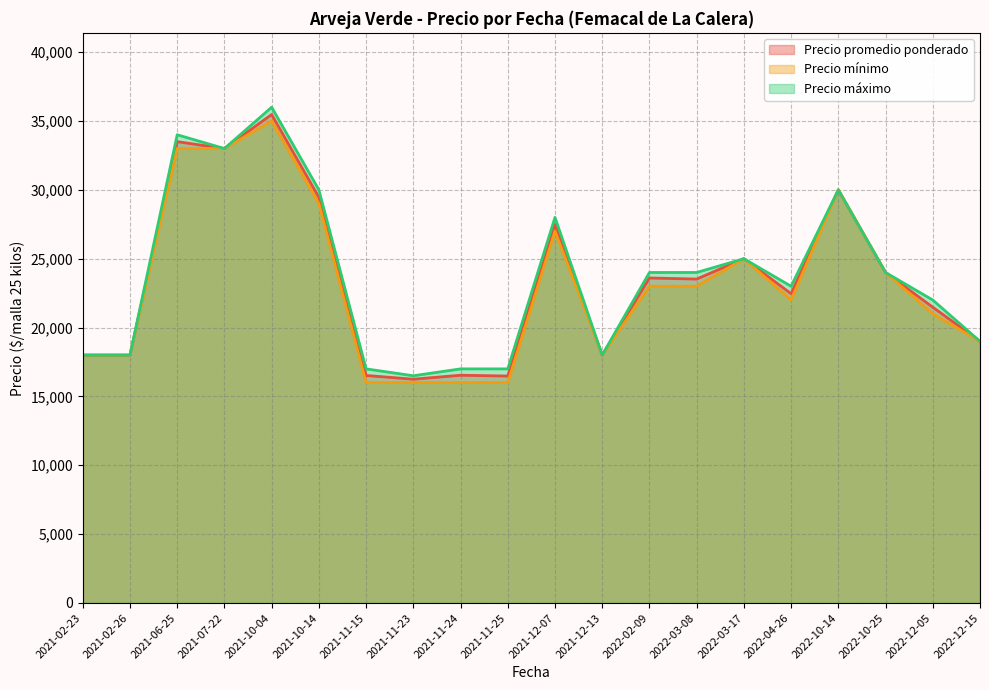

List the labels in order of Precio mínimo value, smallest first.

2021-11-25, 2021-11-24, 2021-11-15, 2021-11-23, 2021-02-23, 2021-12-13, 2021-02-26, 2022-12-15, 2022-12-05, 2022-04-26, 2022-02-09, 2022-03-08, 2022-10-25, 2022-03-17, 2021-12-07, 2021-10-14, 2022-10-14, 2021-07-22, 2021-06-25, 2021-10-04